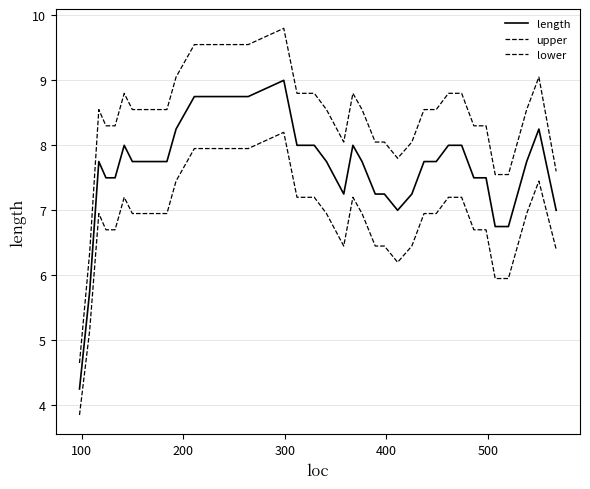

How many lines are shown in the chart?

3